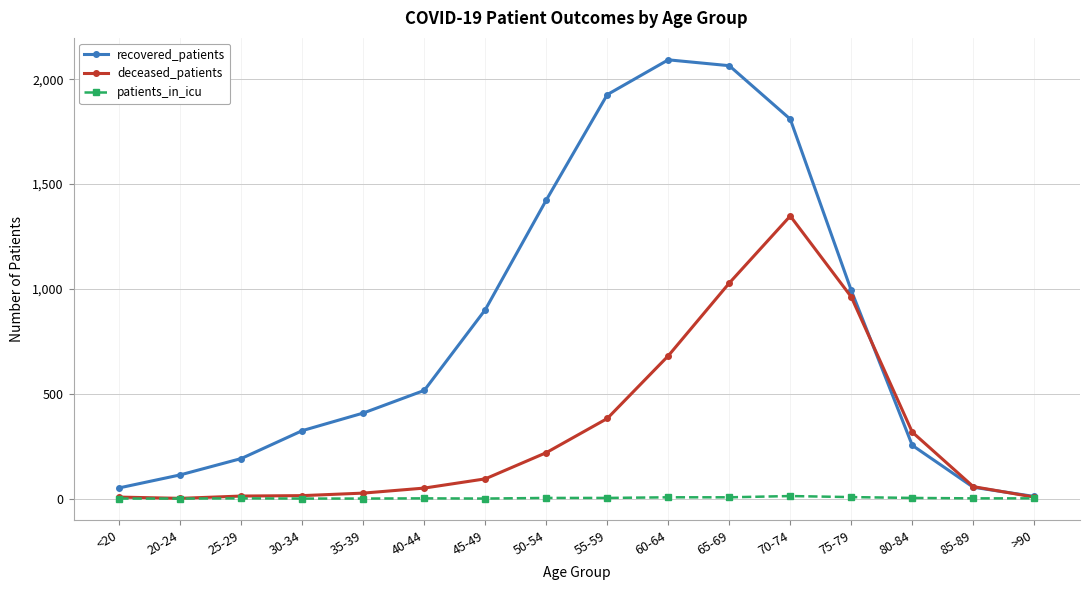

Which series has the largest range (max minus min)?

recovered_patients